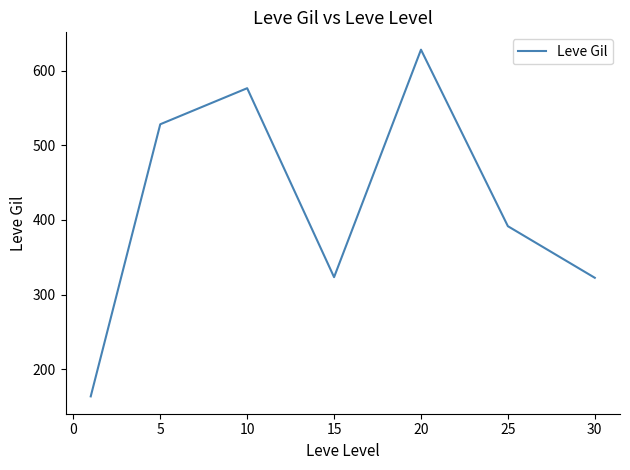

What is the smallest value displayed?

163.5